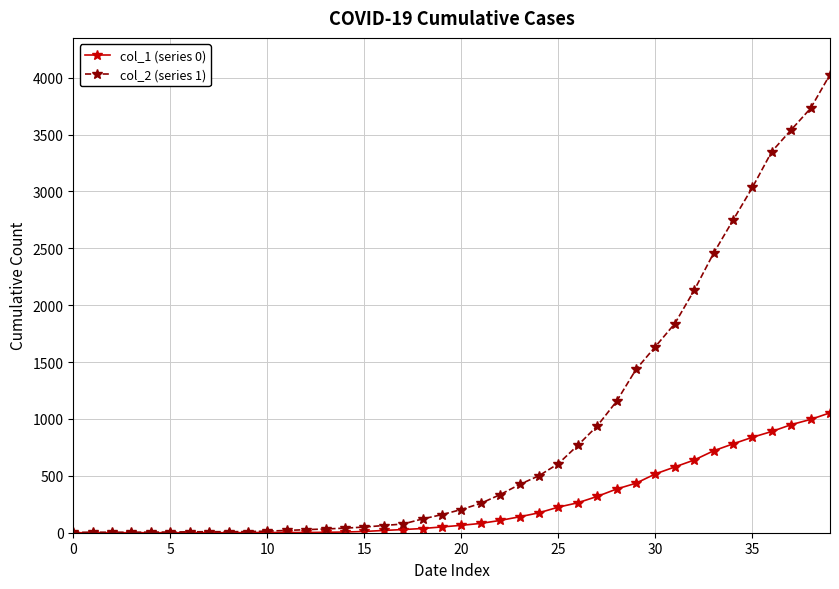

Rank the series by their average value, from lowest to highest.

col_1 (series 0), col_2 (series 1)